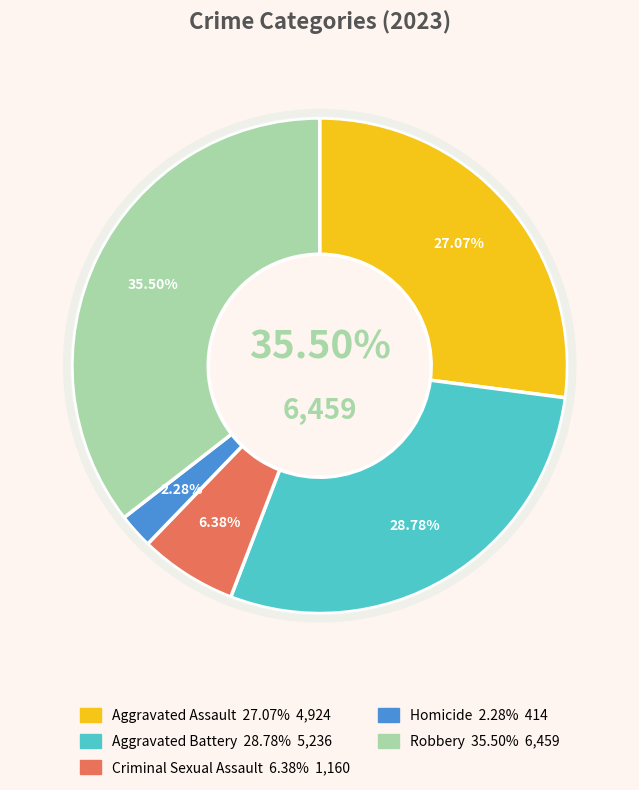

Rank the categories by value from lowest to highest.

Homicide, Criminal Sexual Assault, Aggravated Assault, Aggravated Battery, Robbery